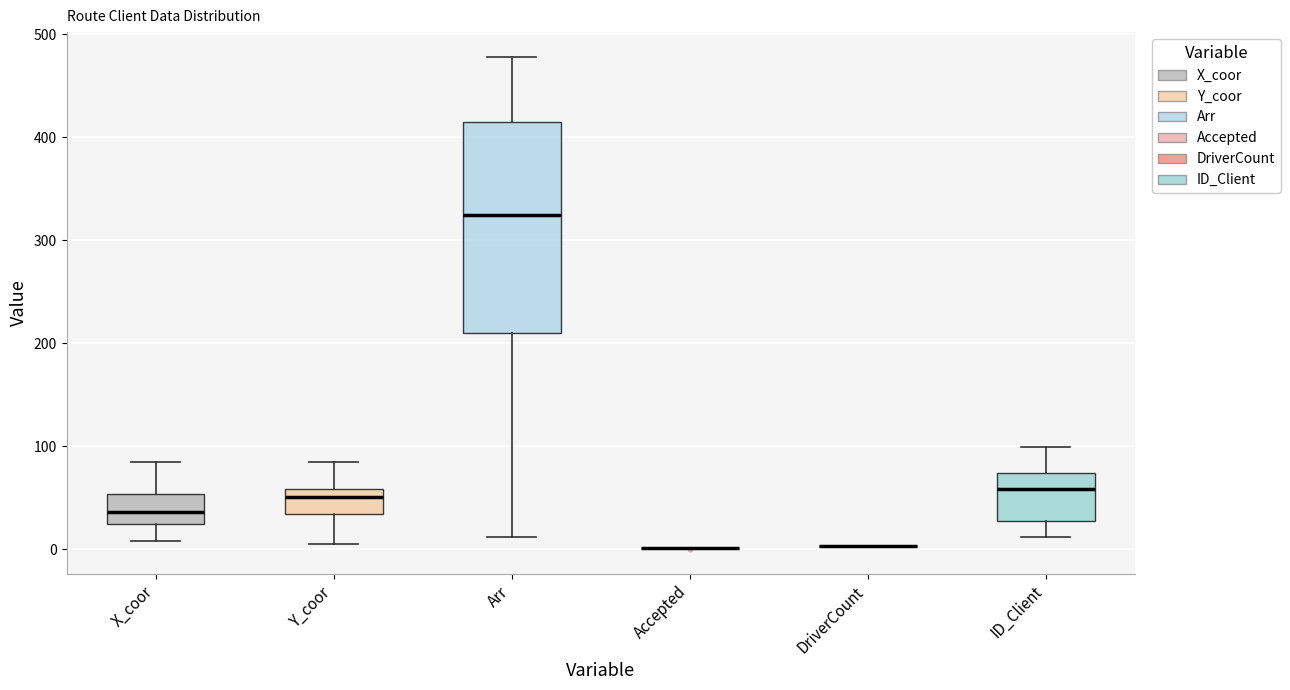

Reading left to right, read every box against the y-axis: the position of its median line, the range the box covers, and the ends of its whiskers. The values are not printed on the chart, so give them approximately, as read against the axis.

X_coor: median 40, box 20 to 50, whiskers 10 to 90
Y_coor: median 50, box 30 to 60, whiskers 10 to 90
Arr: median 320, box 210 to 410, whiskers 10 to 480
Accepted: box collapsed to a line at 0, whiskers 0 to 0
DriverCount: box collapsed to a line at 0, whiskers 0 to 0
ID_Client: median 60, box 30 to 70, whiskers 10 to 100